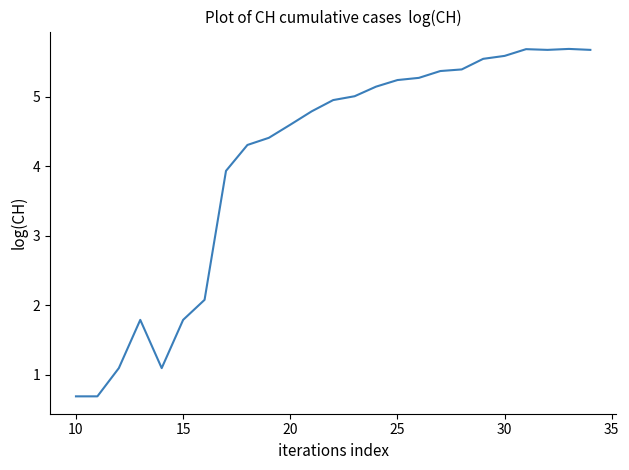

What is the value of the 27th point from the left?

5.3